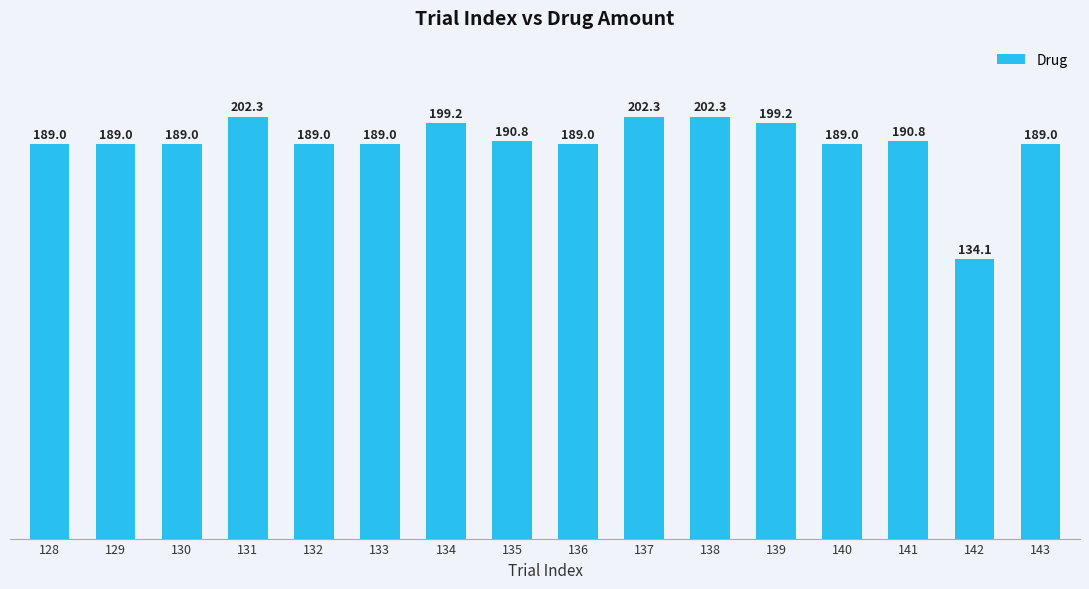

What is the ratio of the value at 134 to the value at 133?

1.1